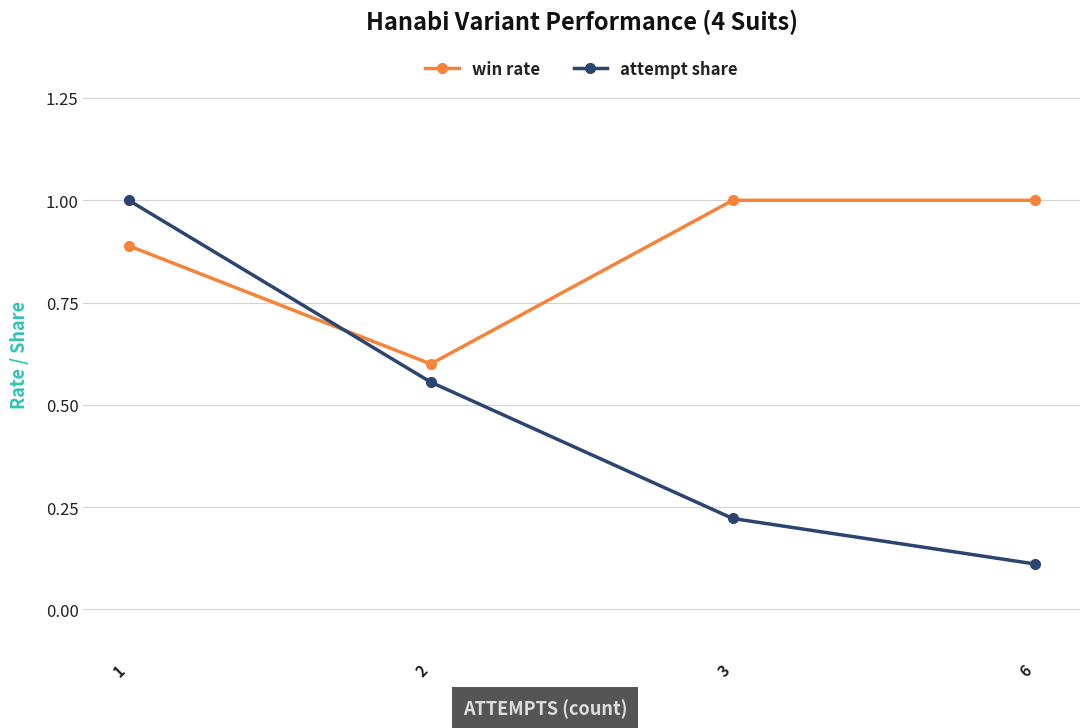

What is the value of the win rate point at the 3rd from the left?

1.0